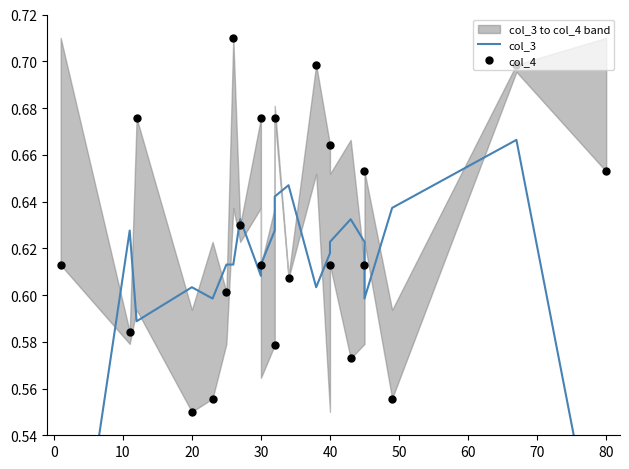

What is the average value of the col_4 series?

0.6